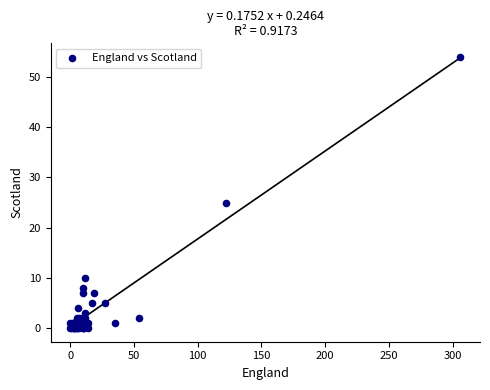

What Y value in the scatter plot is closest to 27?

25